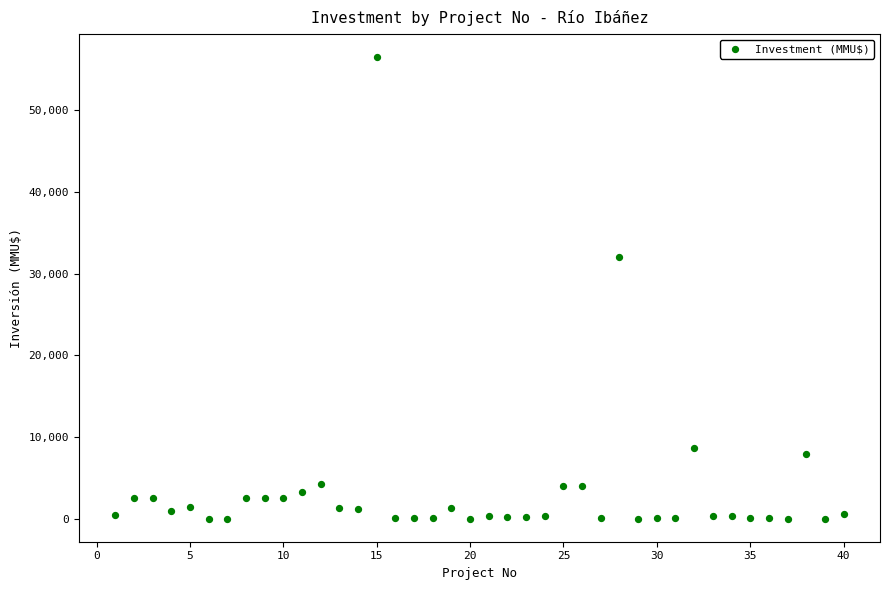

What is the range of X values (max minus min)?

39